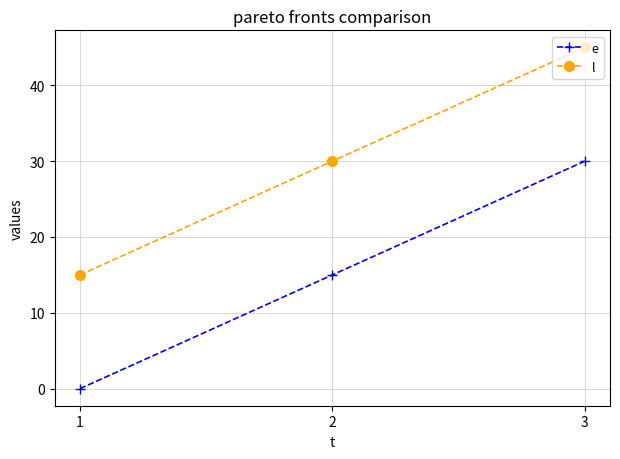

Reading right to left, what are all the values shown in this chart?

e: 30	15	0
l: 45	30	15